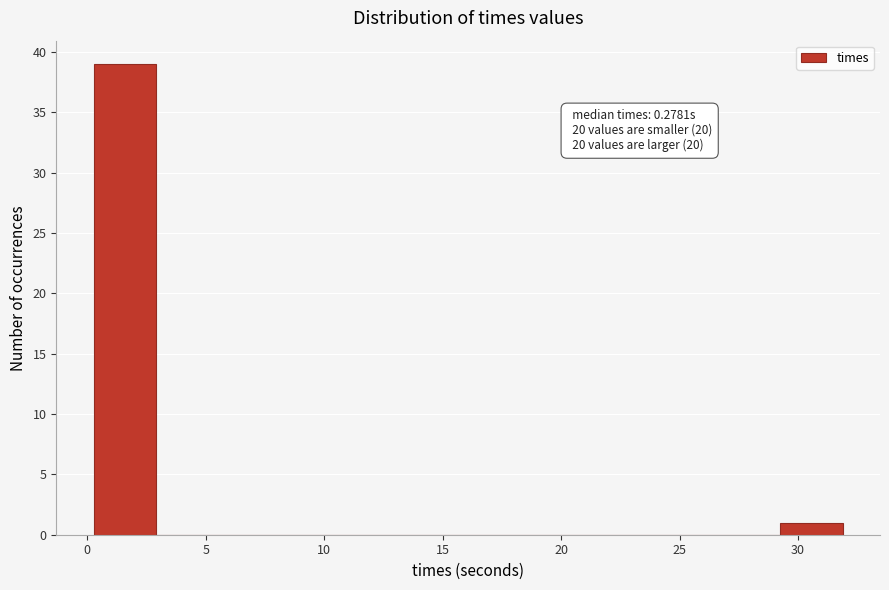

Which range on the x-axis has the tallest bar?

0.5 to 3.0